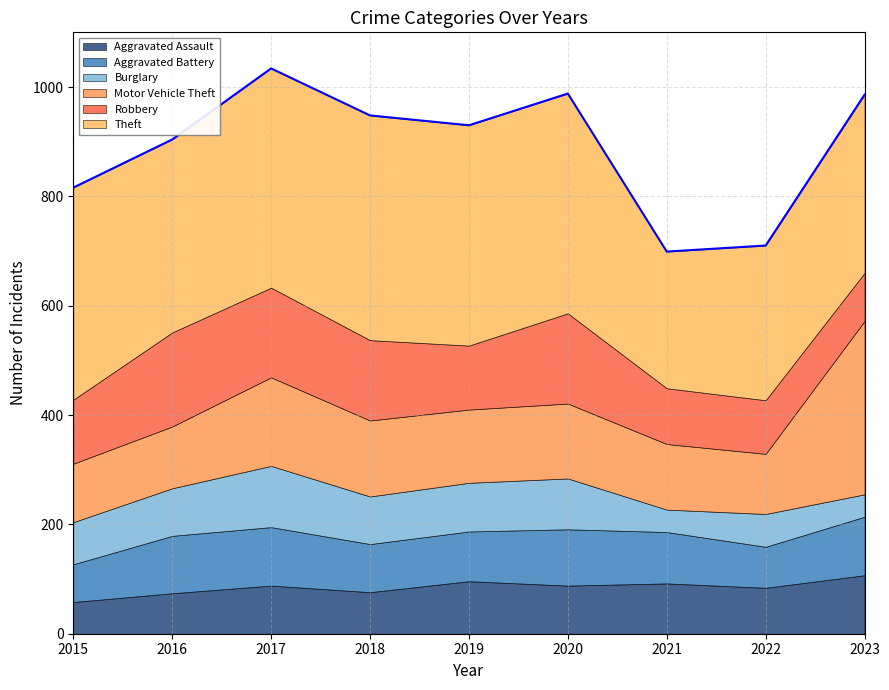

Which series has the largest total across all categories?

Theft